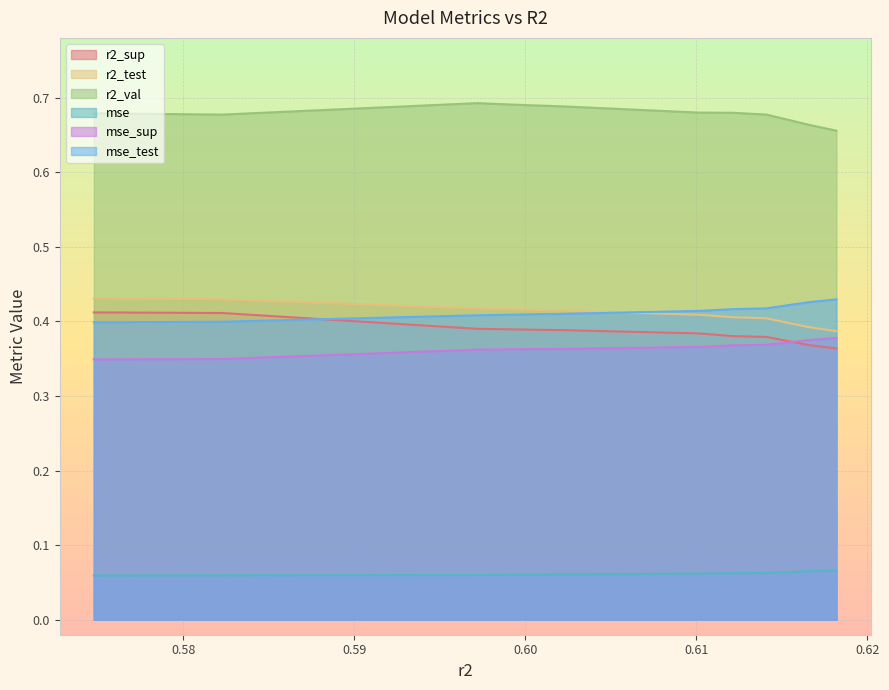

True or false: r2_val and mse cross at least once.

False